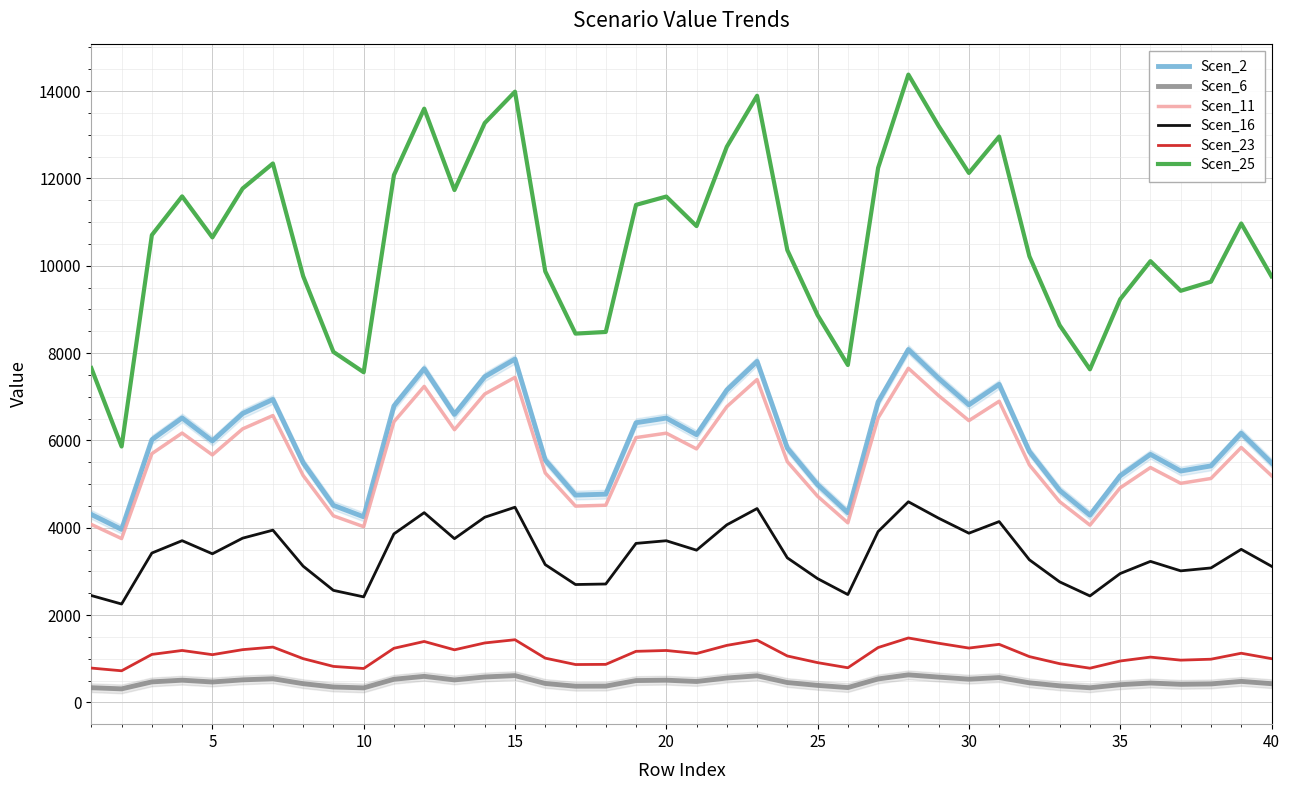

Reading left to right, list all the values displayed in this chart.

Scen_2: 4302.7	3961.0	6014.8	6513.2	5984.8	6614.6	6936.8	5485.8	4511.2	4248.9	6787.3	7642.0	6594.7	7457.1	7860.6	5548.4	4746.6	4767.6	6403.7	6510.8	6130.5	7151.6	7808.0	5821.4	4984.7	4342.2	6879.7	8080.7	7418.8	6814.5	7282.7	5741.7	4853.6	4286.8	5189.0	5679.1	5297.5	5415.1	6163.9	5483.8
Scen_6: 335.1	308.5	468.5	507.3	466.1	515.2	540.3	427.3	351.4	330.9	528.6	595.2	513.6	580.8	612.2	432.1	369.7	371.3	498.8	507.1	477.5	557.0	608.1	453.4	388.2	338.2	535.8	629.4	577.8	530.8	567.2	447.2	378.0	333.9	404.2	442.3	412.6	421.8	480.1	427.1
Scen_11: 4074.0	3750.4	5695.1	6166.9	5666.6	6263.0	6568.1	5194.2	4271.4	4023.0	6426.5	7235.8	6244.1	7060.7	7442.8	5253.4	4494.3	4514.2	6063.3	6164.7	5804.6	6771.4	7393.0	5512.0	4719.7	4111.4	6514.0	7651.1	7024.5	6452.2	6895.6	5436.4	4595.6	4058.9	4913.1	5377.2	5015.9	5127.2	5836.2	5192.3
Scen_16: 2445.9	2251.7	3419.2	3702.5	3402.1	3760.1	3943.3	3118.5	2564.4	2415.3	3858.3	4344.2	3748.8	4239.1	4468.5	3154.1	2698.3	2710.2	3640.3	3701.1	3484.9	4065.4	4438.6	3309.3	2833.6	2468.4	3910.9	4593.6	4217.3	3873.8	4140.0	3263.9	2759.1	2436.9	2949.7	3228.3	3011.4	3078.3	3504.0	3117.3
Scen_23: 784.9	722.6	1097.2	1188.1	1091.7	1206.6	1265.4	1000.7	822.9	775.1	1238.1	1394.1	1203.0	1360.3	1433.9	1012.1	865.9	869.7	1168.2	1187.7	1118.3	1304.6	1424.3	1061.9	909.3	792.1	1255.0	1474.1	1353.3	1243.1	1328.5	1047.4	885.4	782.0	946.6	1036.0	966.4	987.8	1124.4	1000.3
Scen_25: 7655.2	5859.5	10701.4	11588.0	10647.9	11768.4	12341.7	9760.2	8026.1	7559.5	12075.8	13596.5	11733.0	13267.5	13985.4	9871.5	8445.0	8482.4	11393.2	11583.7	10907.1	12723.9	13891.8	10357.3	8868.6	7725.5	12240.2	14376.8	13199.3	12124.1	12957.2	10215.4	8635.3	7626.9	9232.1	10104.0	9425.2	9634.3	10966.6	9756.6